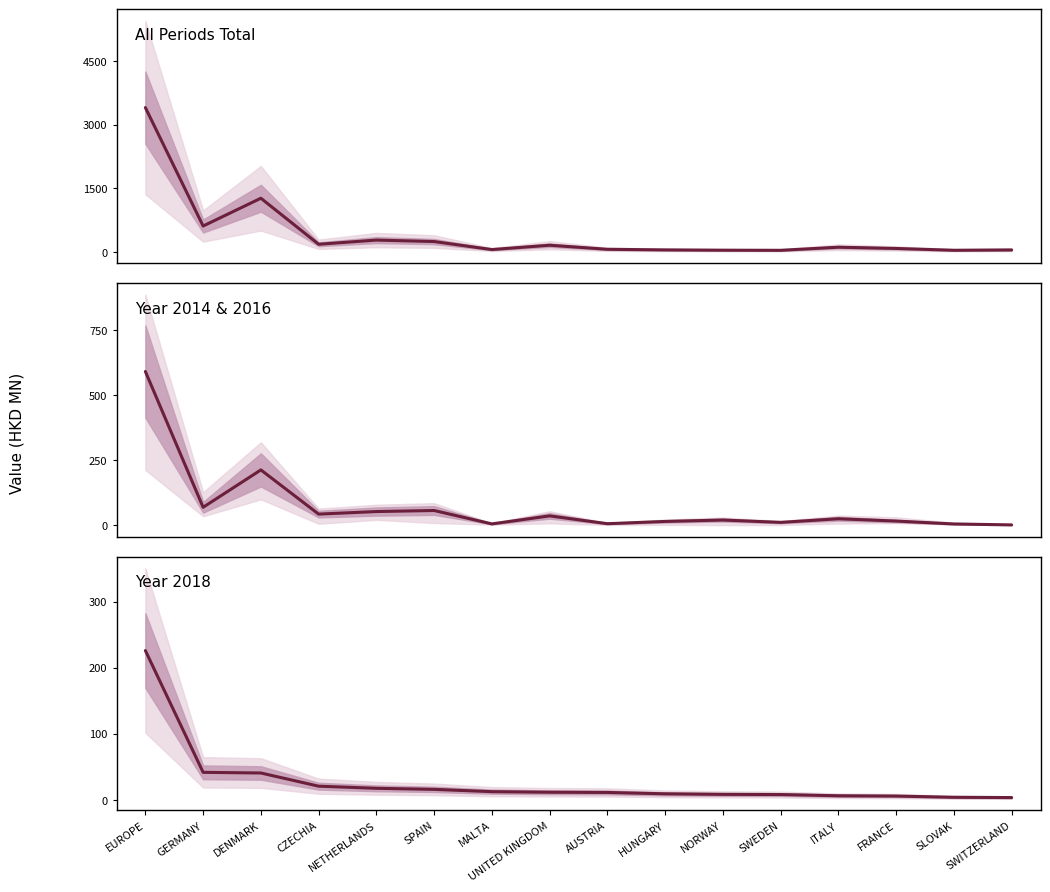

True or false: All Periods Total and Year 2014 & 2016 intersect in this chart.

False